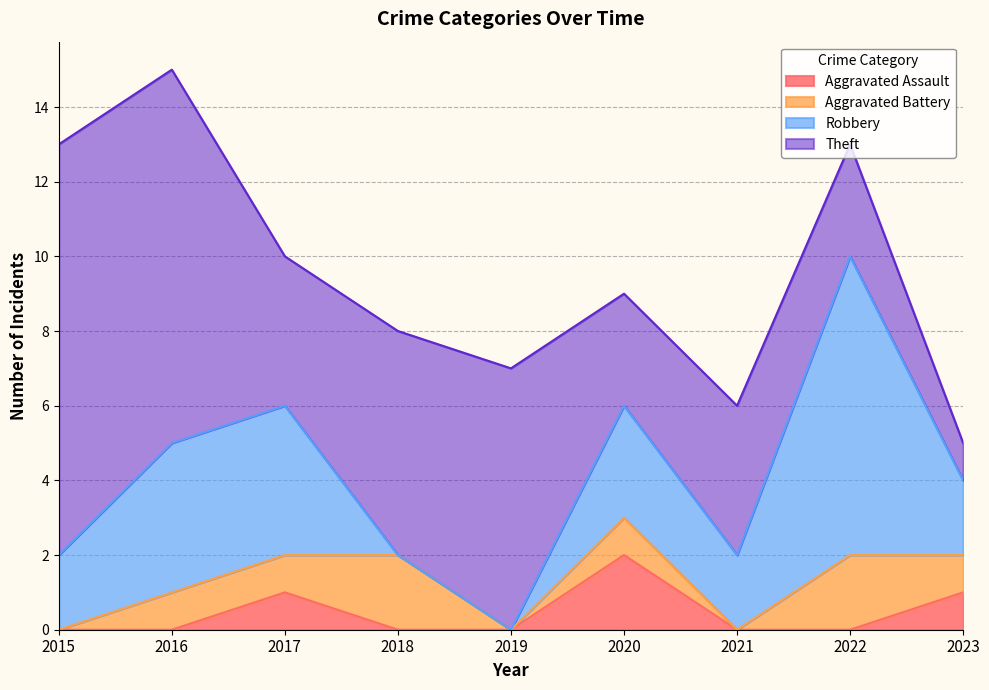

The Aggravated Assault series shows 0 at 2016. True or false?

True